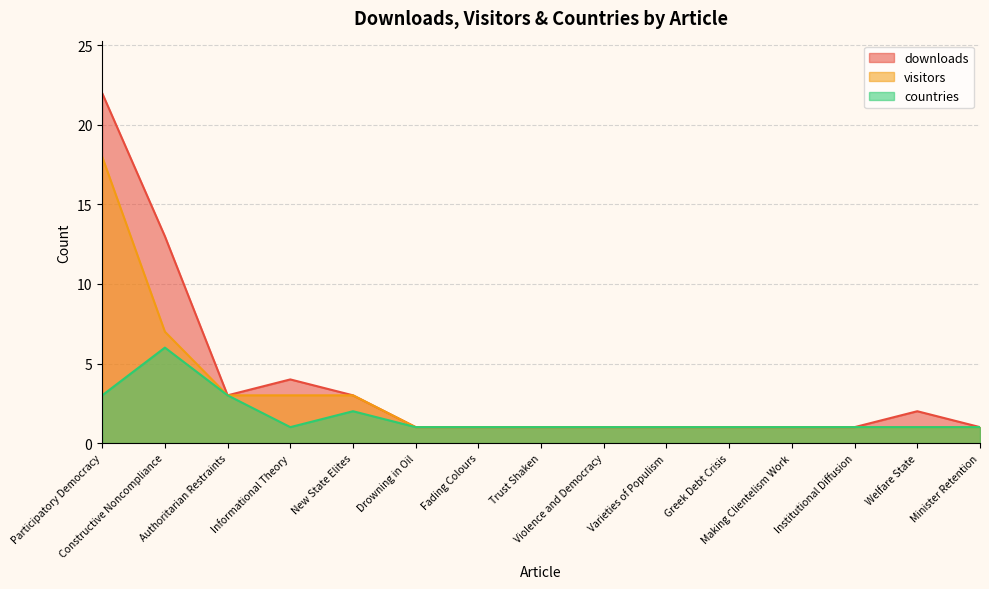

At which label does downloads reach its peak?

Participatory Democracy